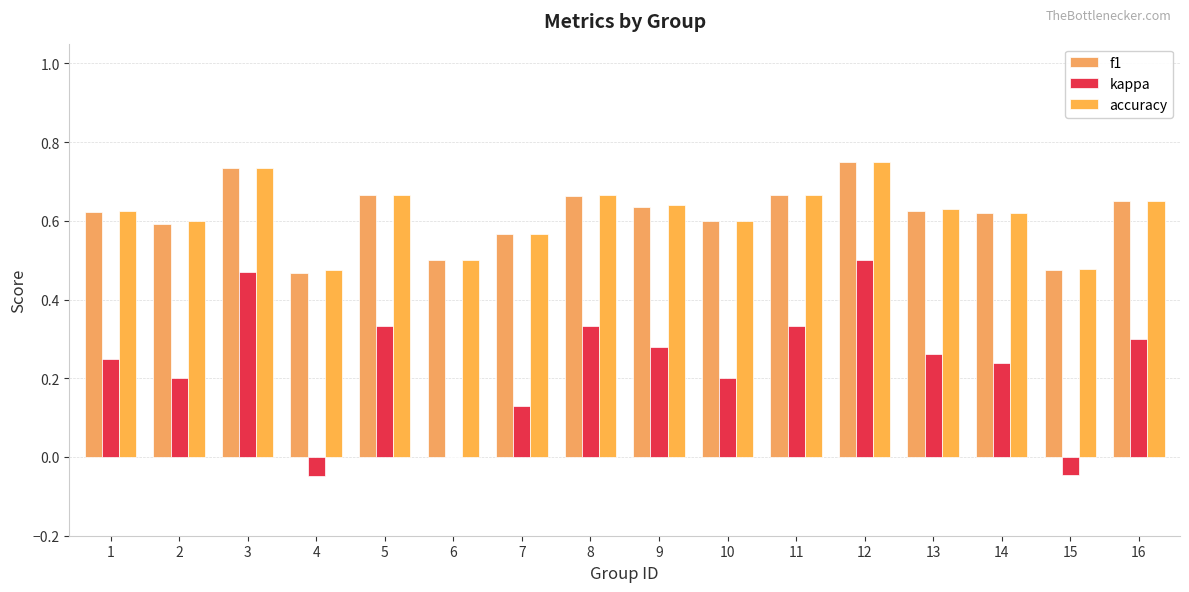

At which label is f1 closest to 0?

4